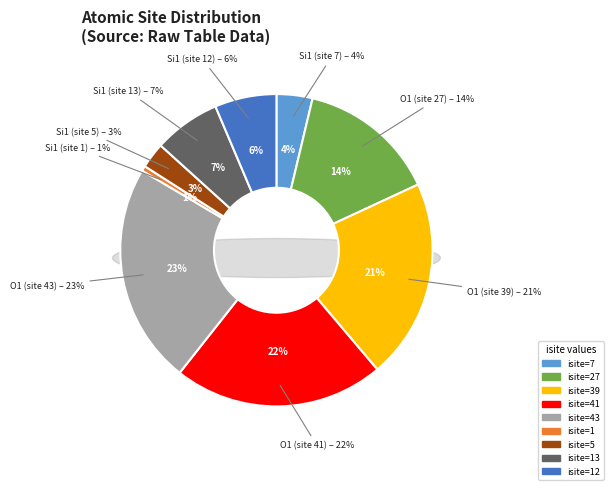

How many slices are in this pie chart?

9